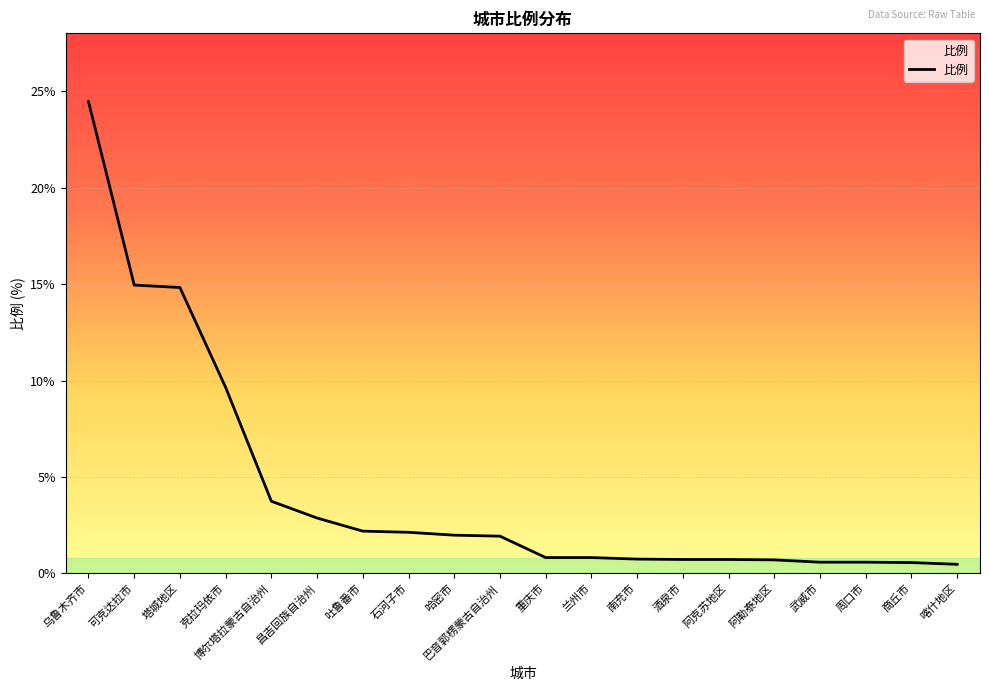

True or false: the data shows 1.8 at 博尔塔拉蒙古自治州.

False